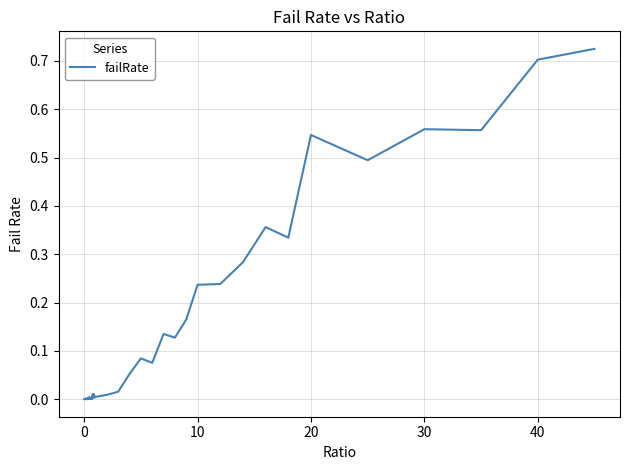

Is this an area chart (filled region under the line)?

No